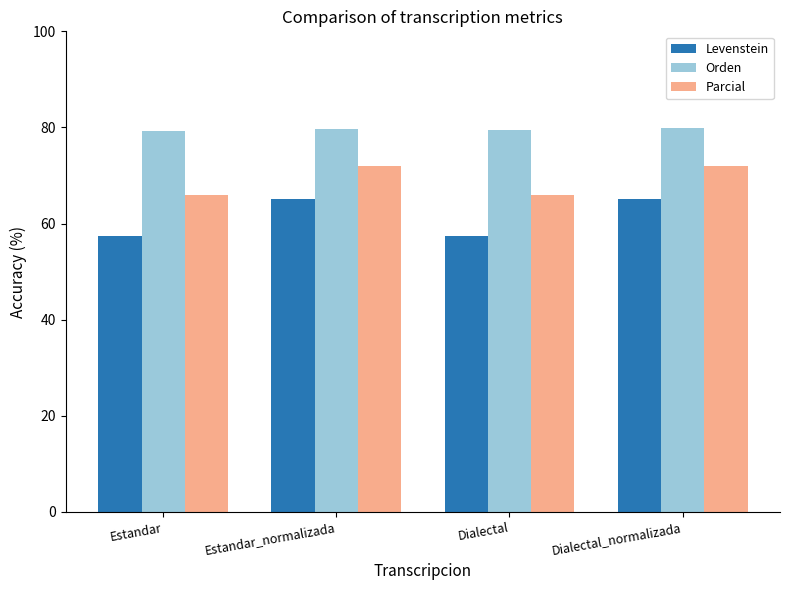

What is the total value across all series at Estandar?

202.5